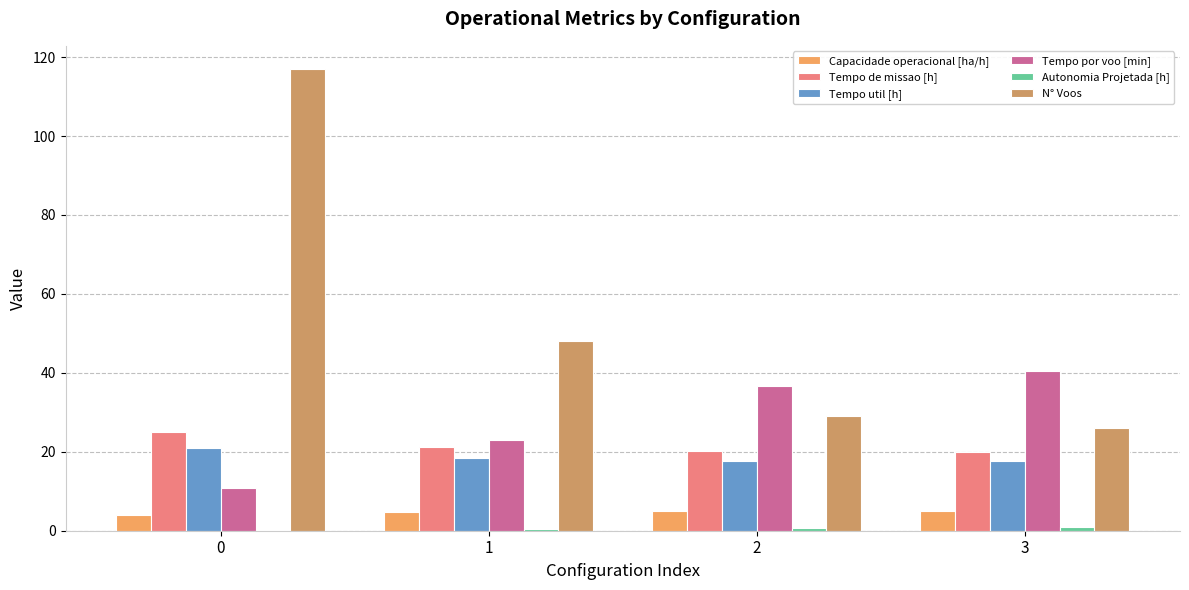

Which series changed the most between 0 and 2?

N° Voos